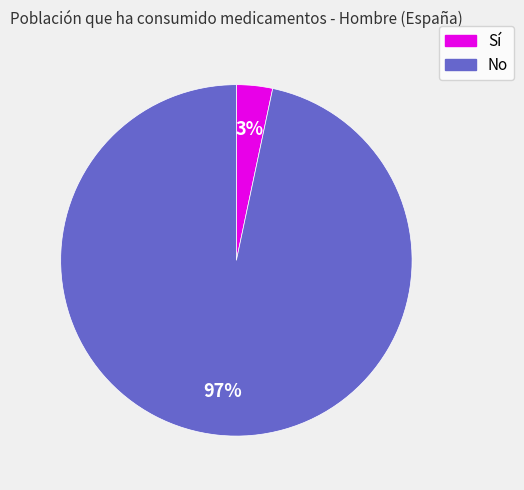

To the nearest percent, what is the combined percentage of Sí and No?

100%